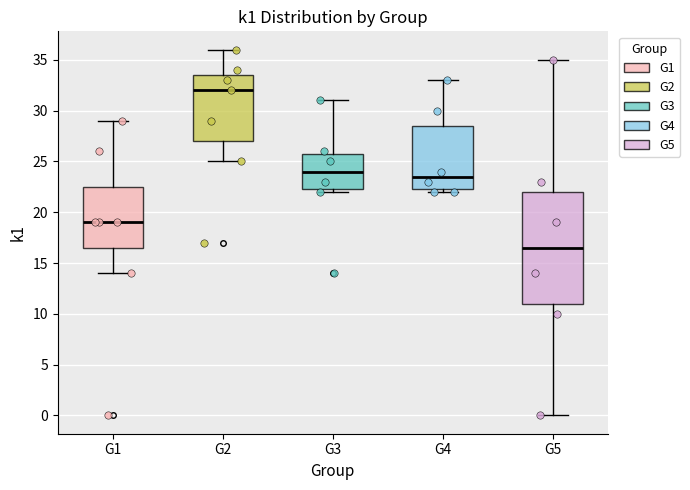

Which box's median line is the lowest?

G5